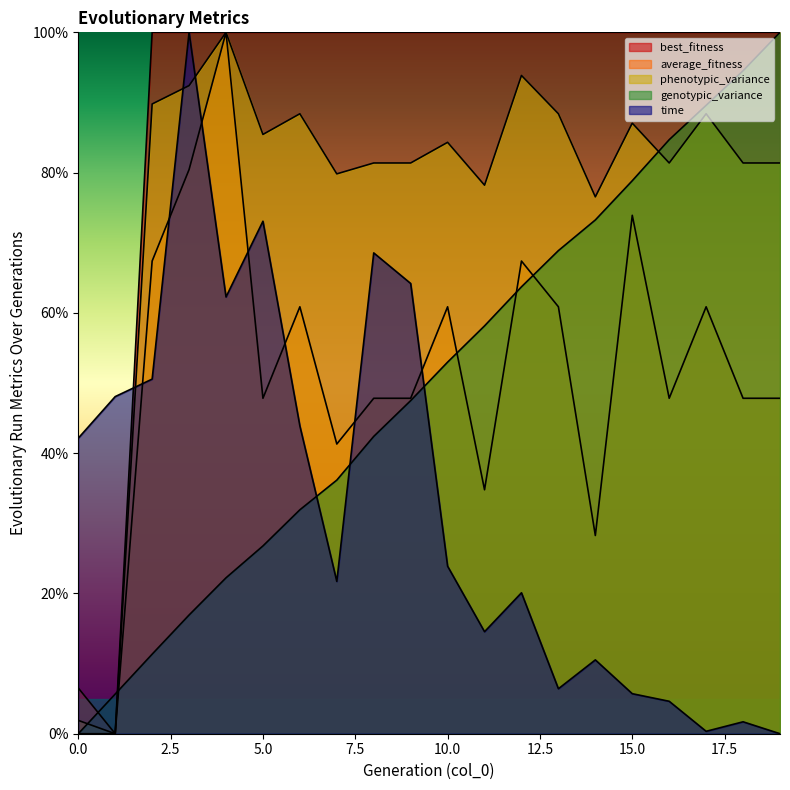

What is the sum of all best_fitness values?

1800.0